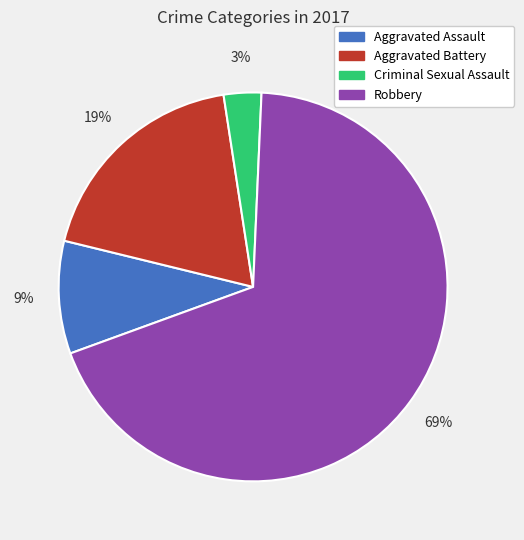

What percentage is the Aggravated Assault slice, to the nearest percent?

9%